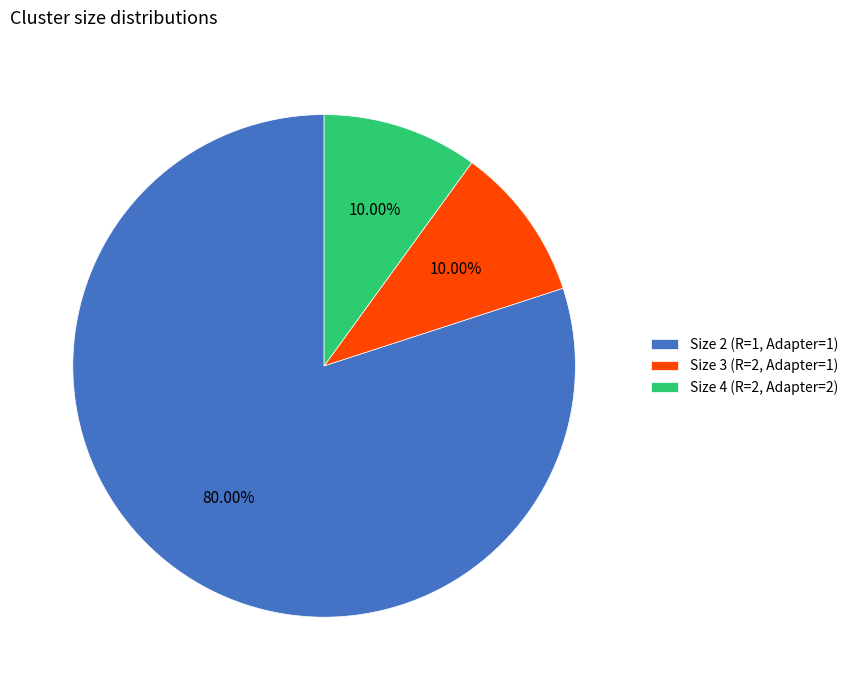

Combined, do Size 4 (R=2, Adapter=2) and Size 2 (R=1, Adapter=1) account for over 50%?

Yes